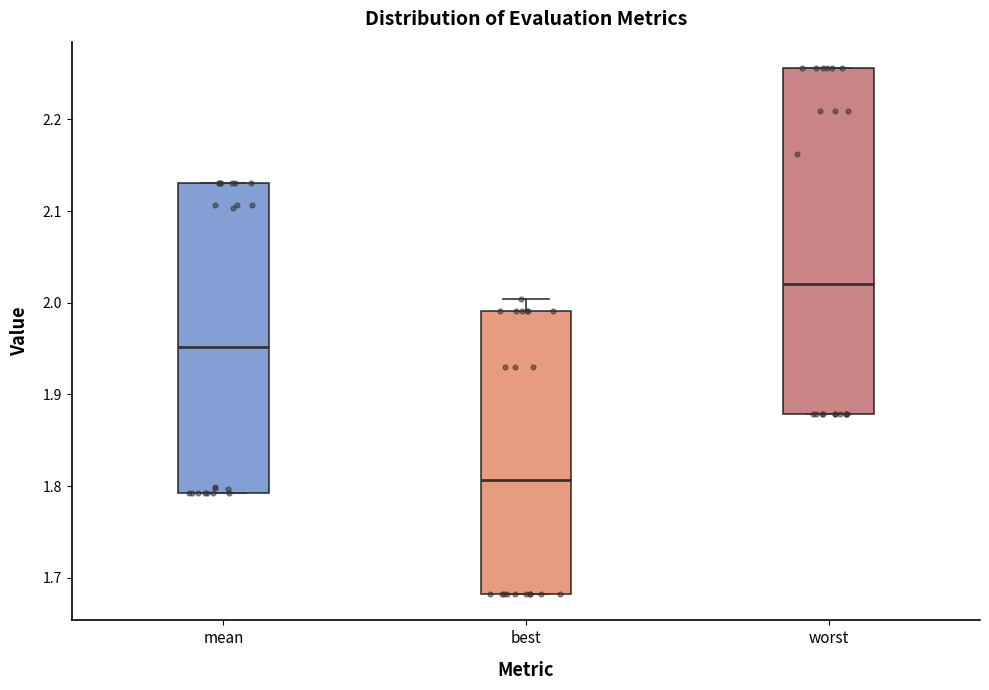

Comparing the boxes themselves (not the whiskers), which one is the tallest?

worst